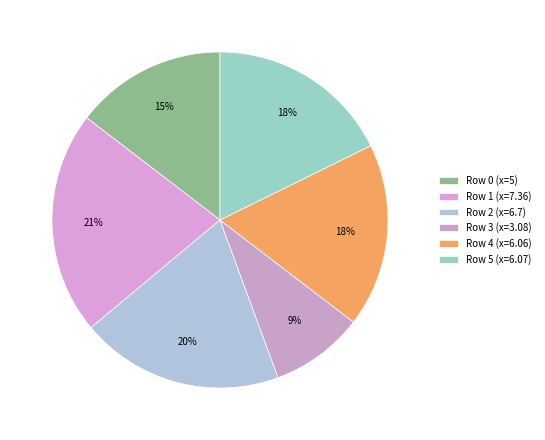

How many slices are in this pie chart?

6